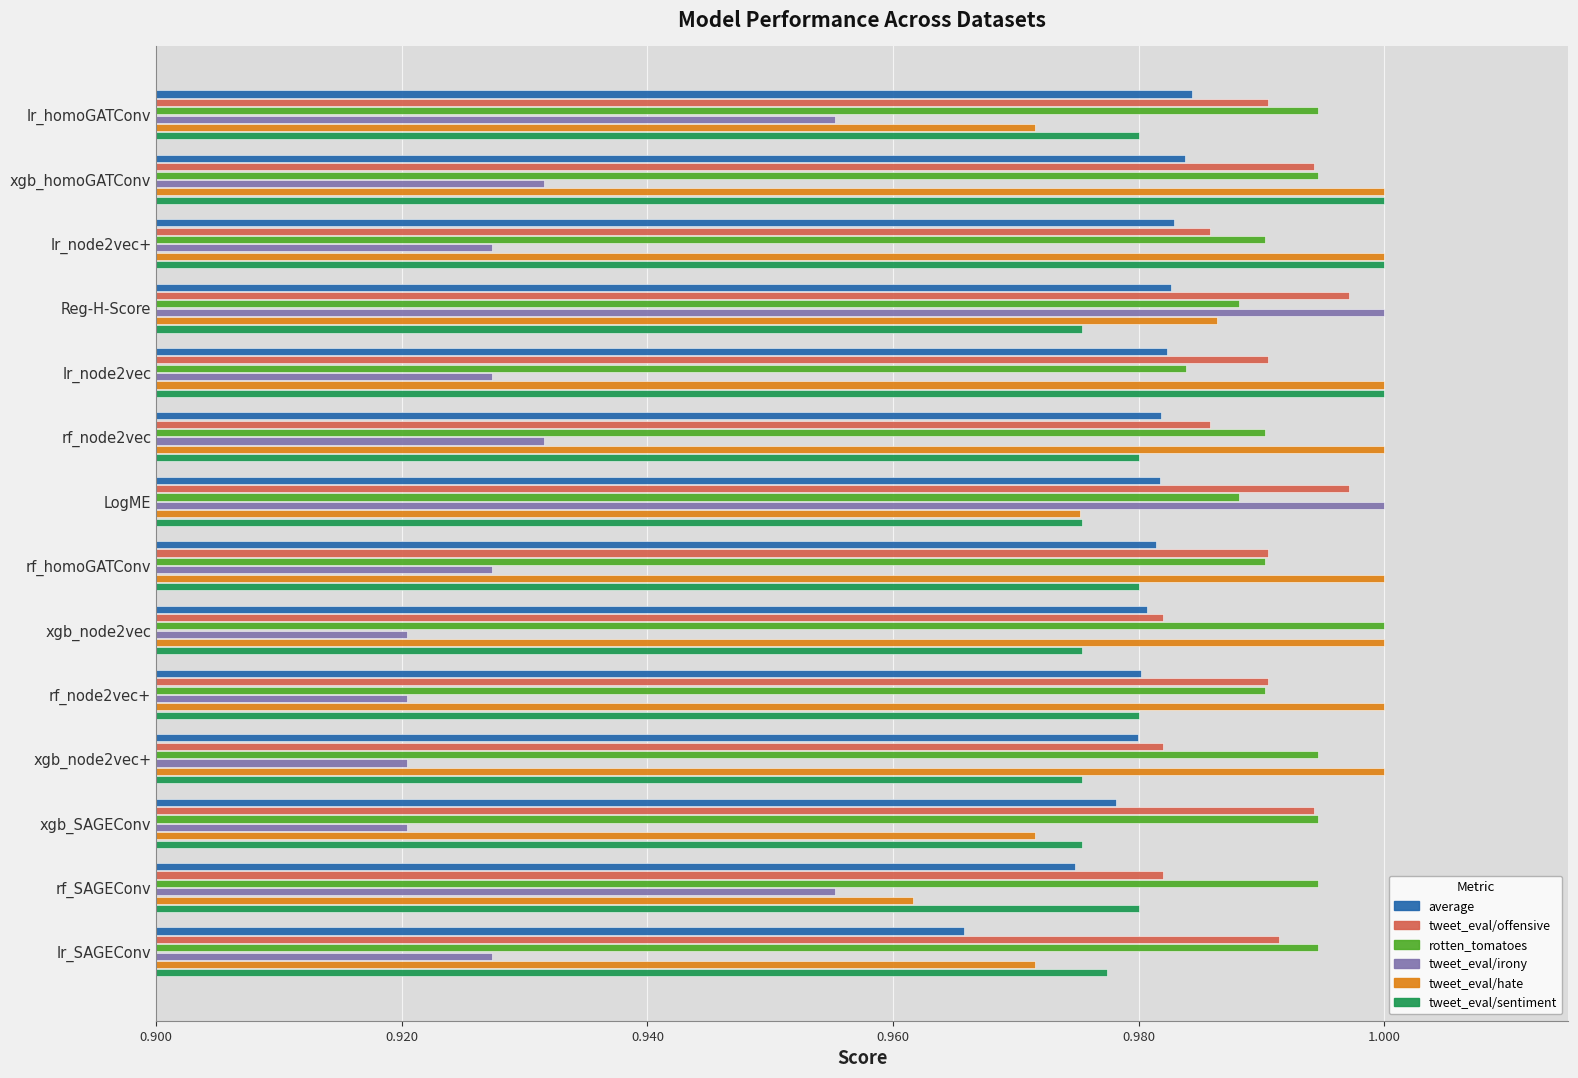

What is the sum of the tweet_eval/offensive values at lr_node2vec+ and Reg-H-Score?

2.0